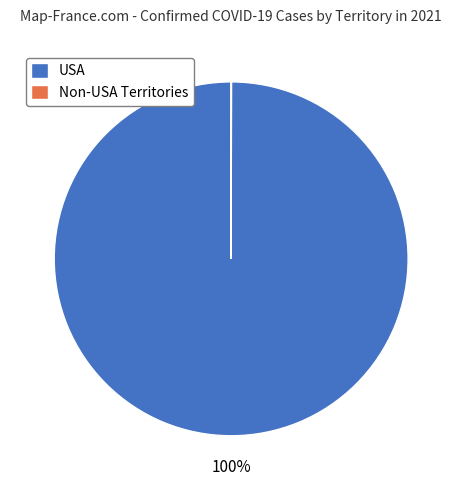

Does USA represent more than half of the total?

Yes